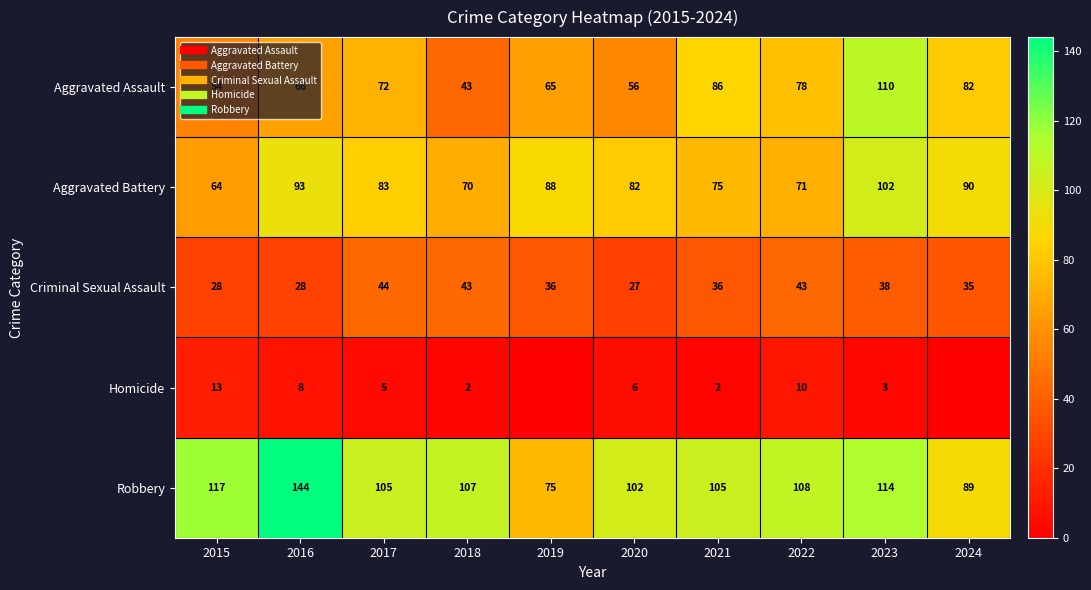

Which series has the largest total across all categories?

Robbery